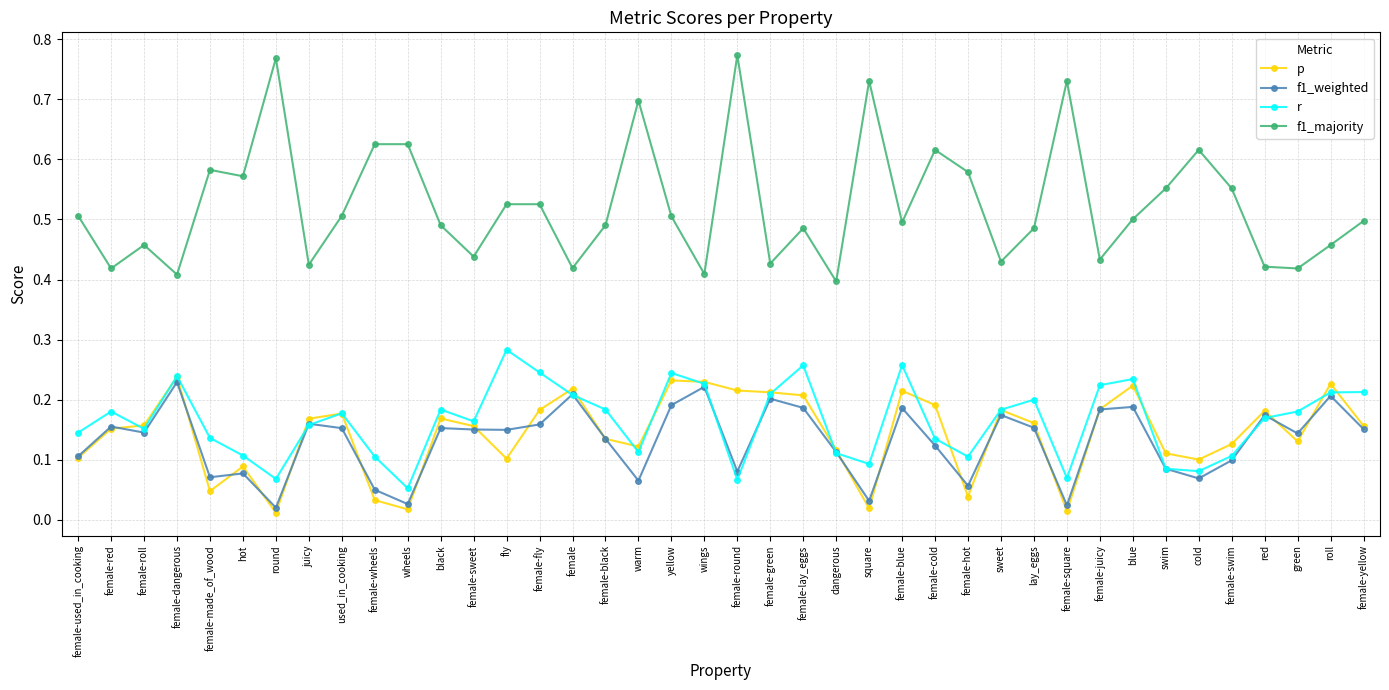

True or false: r and f1_majority intersect in this chart.

False